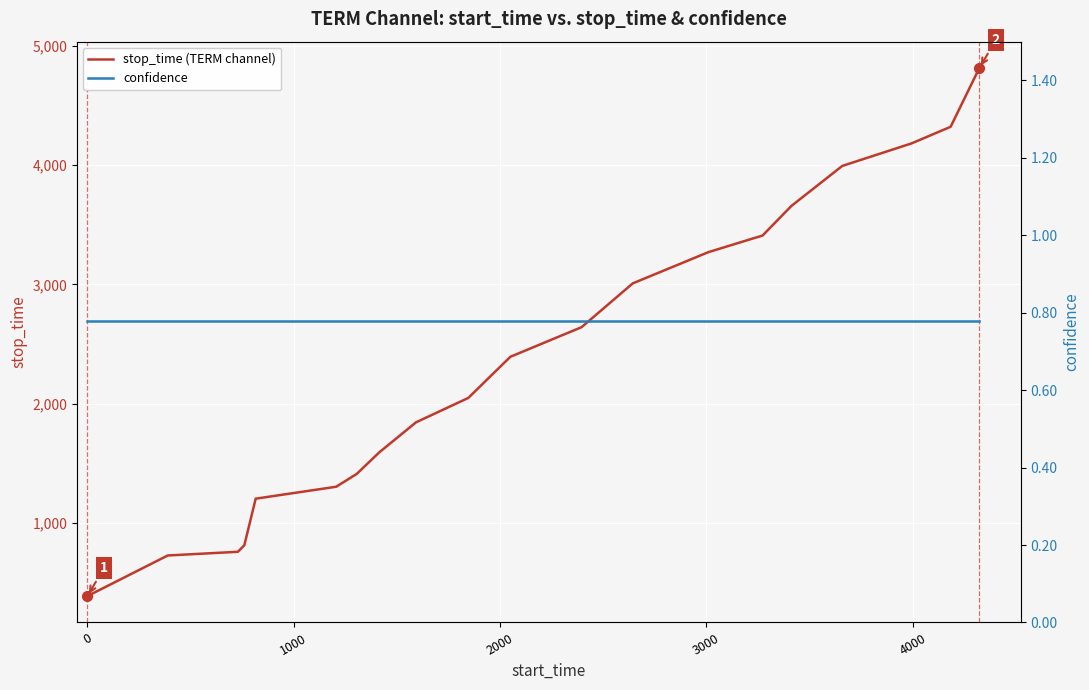

What is the average value of the confidence series?

0.8